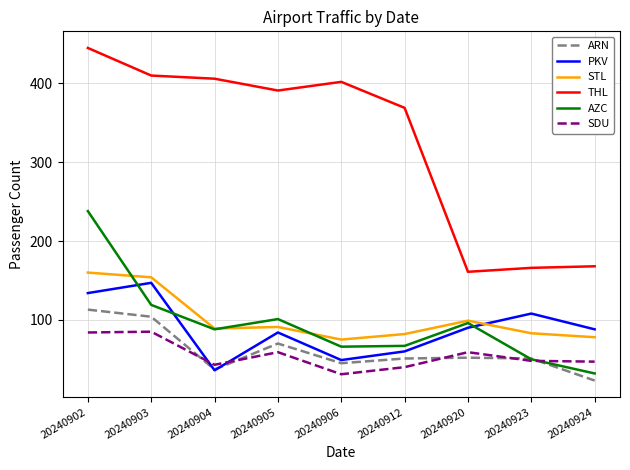

The value of STL at 20240903 is 265. True or false?

False